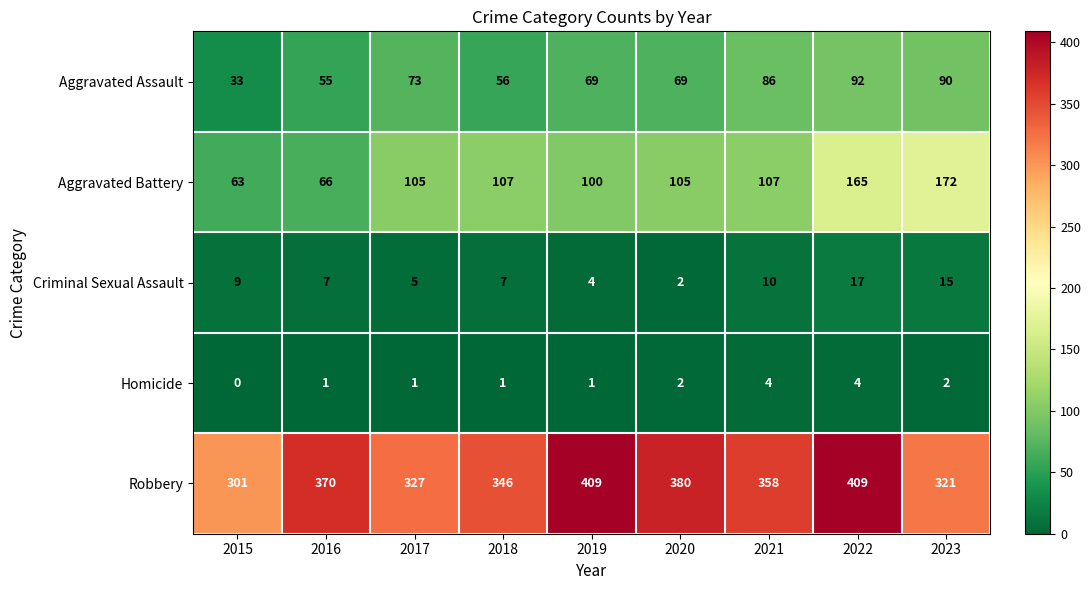

Read the Aggravated Battery value at 2019, to the nearest 10.

100